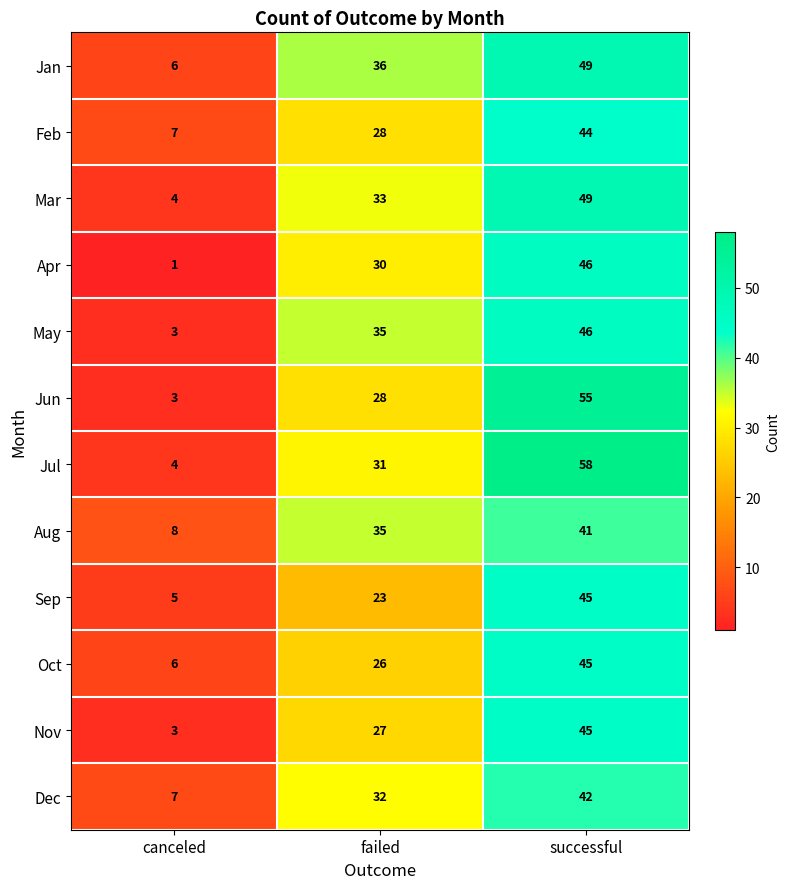

True or false: Aug has a value of 35 at failed.

True